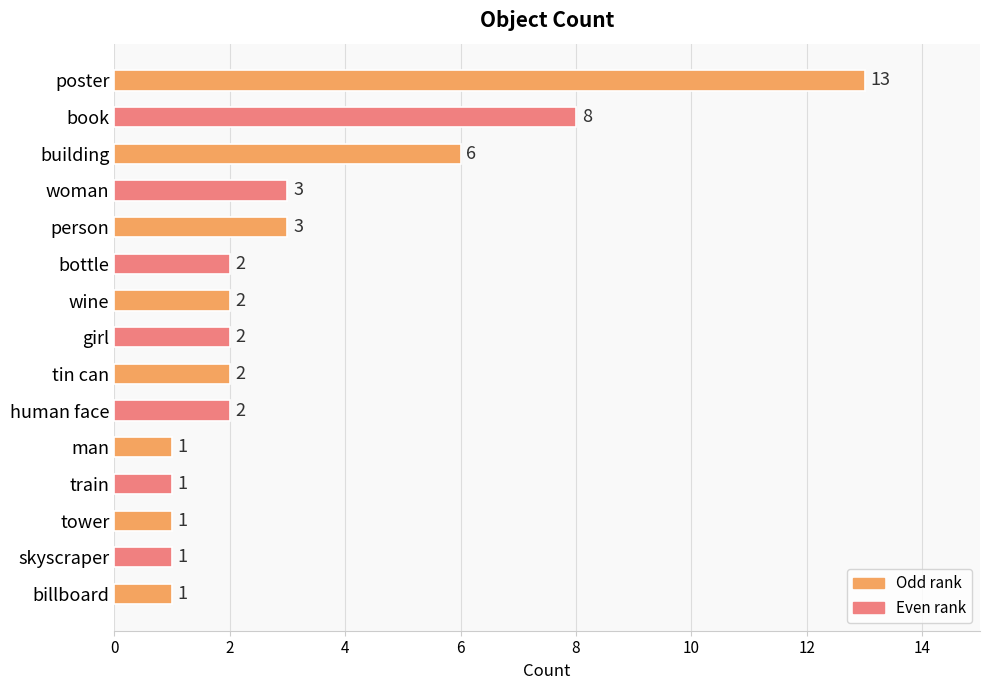

Which has a higher value, man or girl?

girl